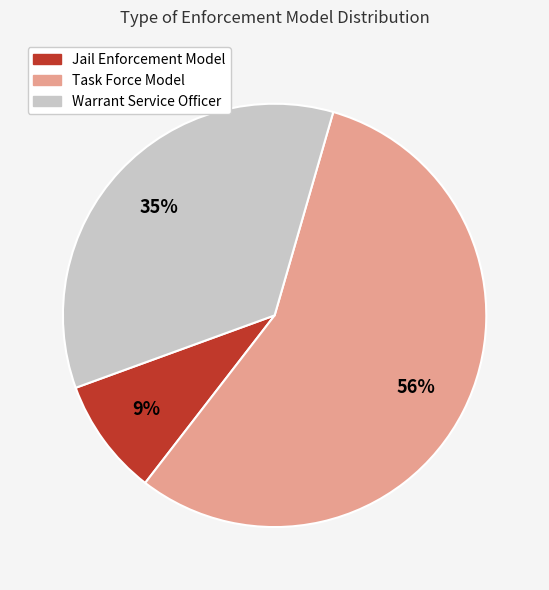

Which has a higher value, Jail Enforcement Model or Task Force Model?

Task Force Model